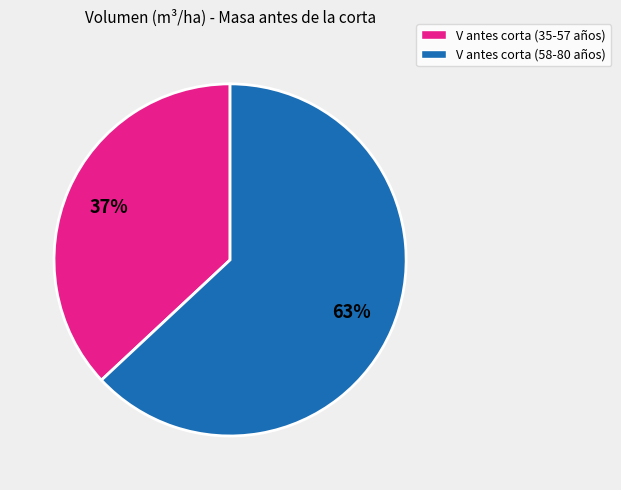

To the nearest percent, what is the average slice percentage?

50%